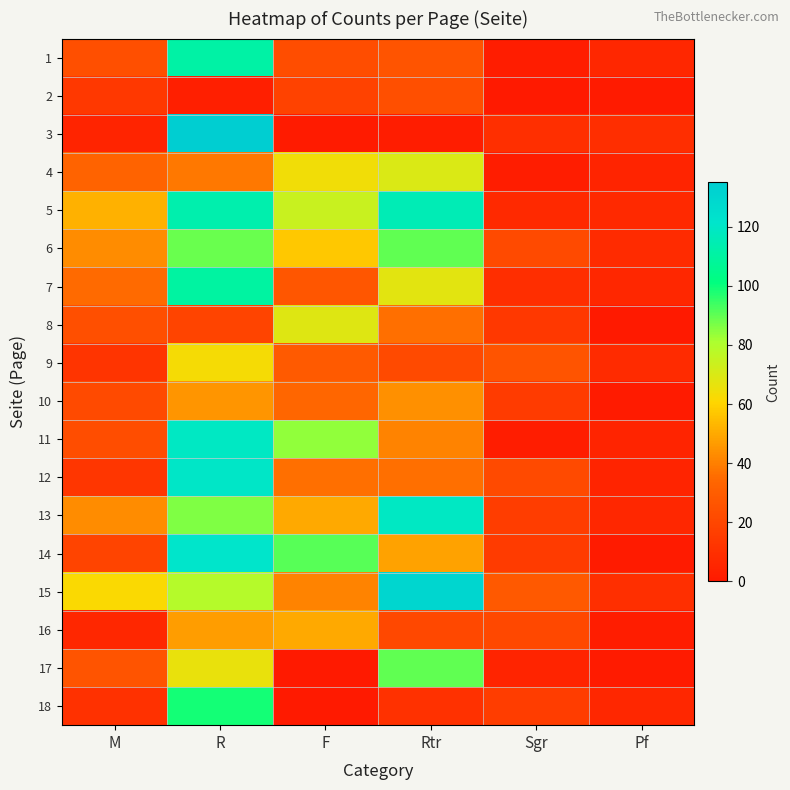

Which has a higher value, R or Rtr?

R